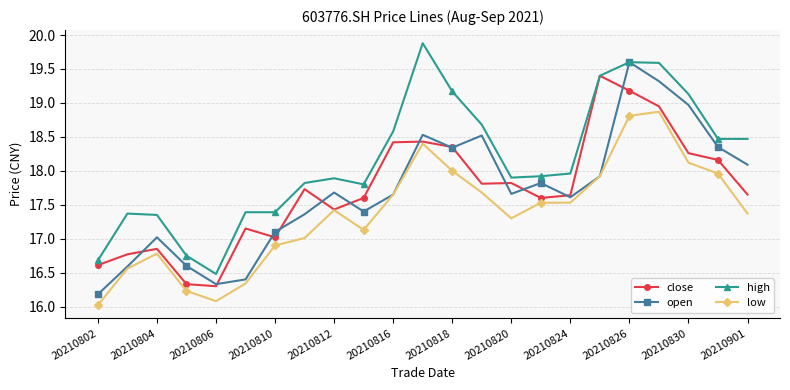

What is the maximum value shown in the chart?

19.9